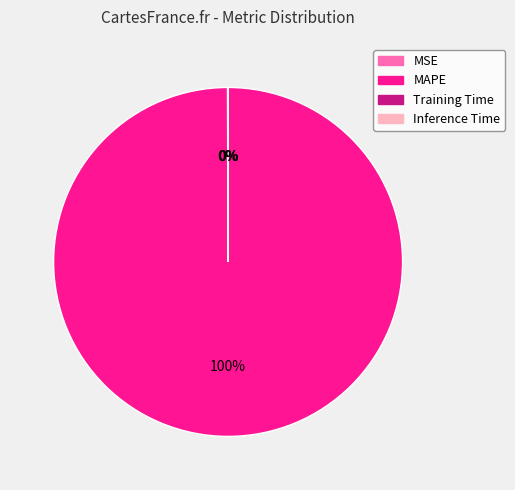

What is the majority slice?

MAPE